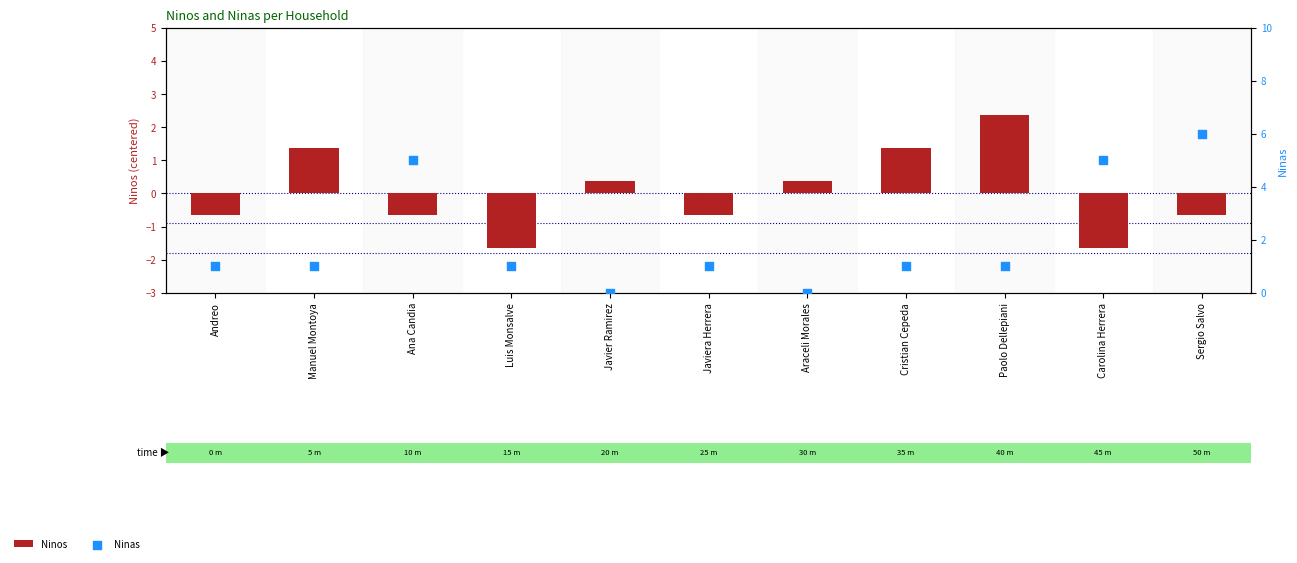

Is the value of Ninas at Luis Monsalve greater than the value of Ninos at Luis Monsalve?

Yes